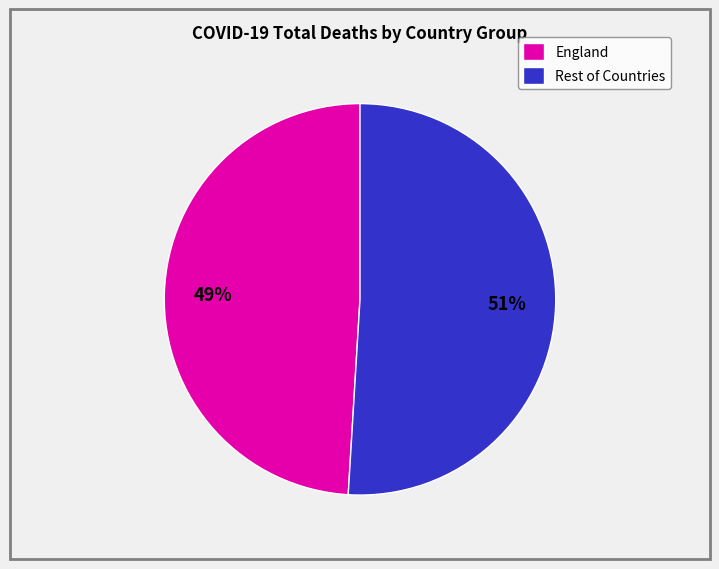

Does any single category account for the majority?

Yes